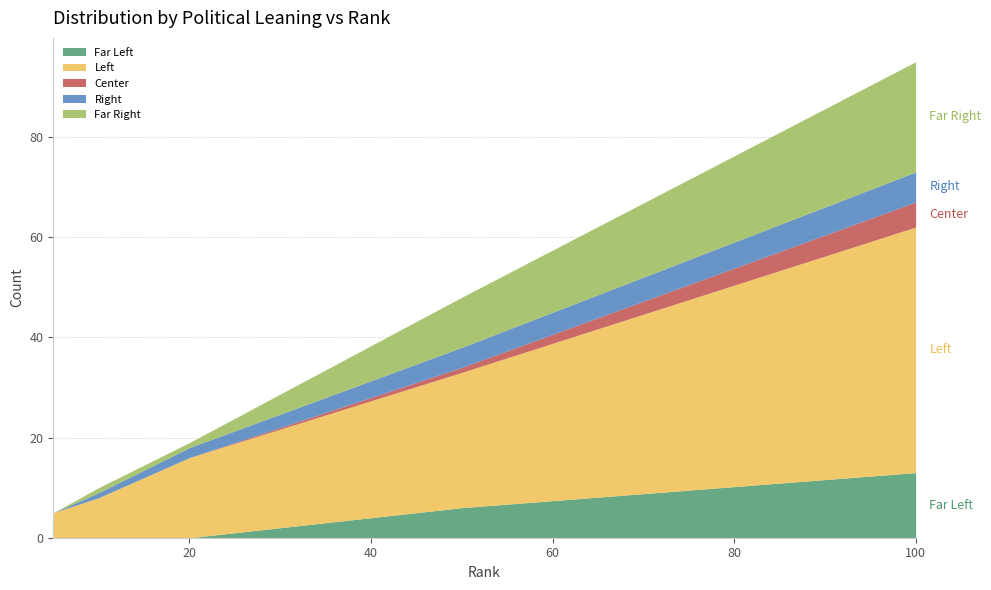

The Right series shows 0 at 10. True or false?

False